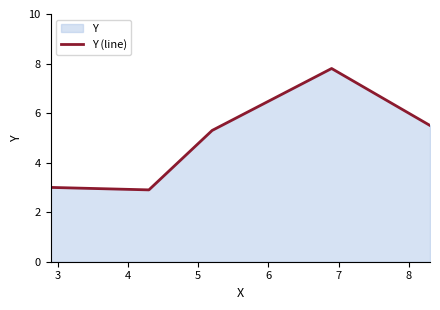

What is the difference between the second highest and second lowest values?

2.5